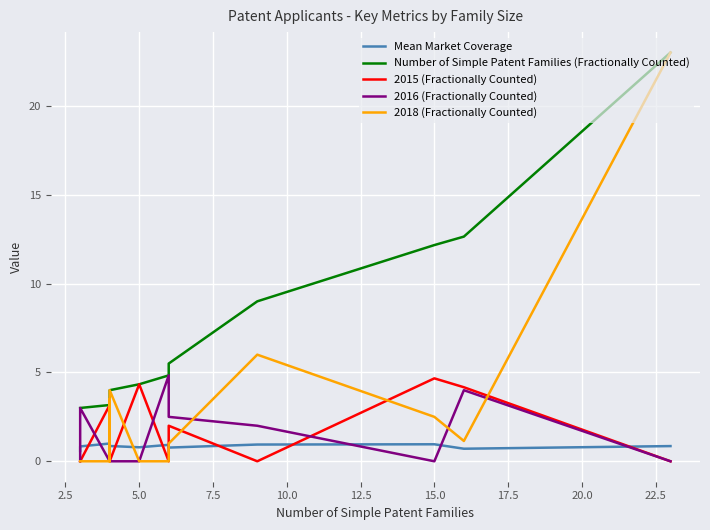

Which series changed the most between 7.5 and 22.5?

2018 (Fractionally Counted)